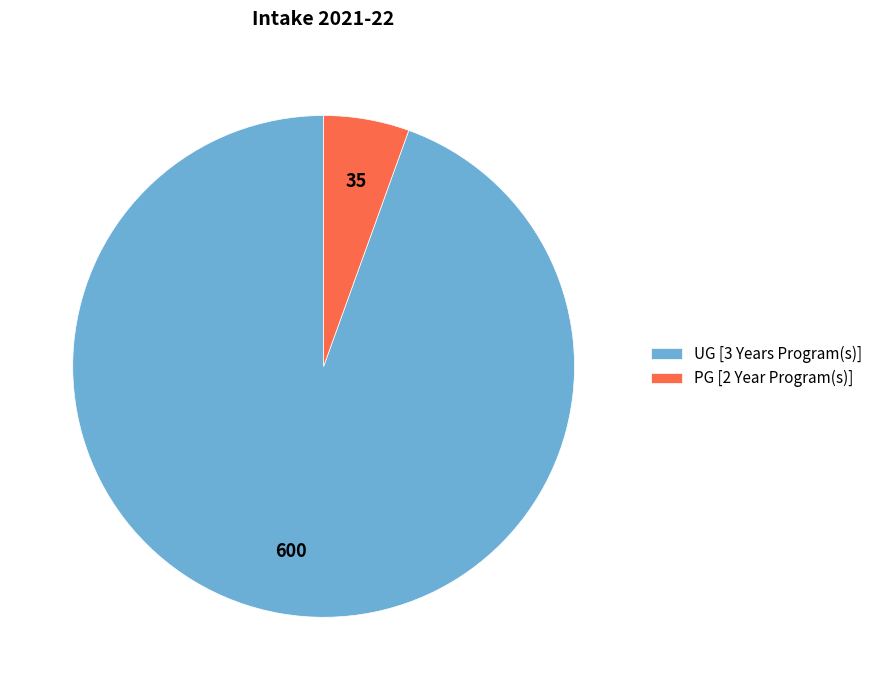

How many segments does this pie chart have?

2